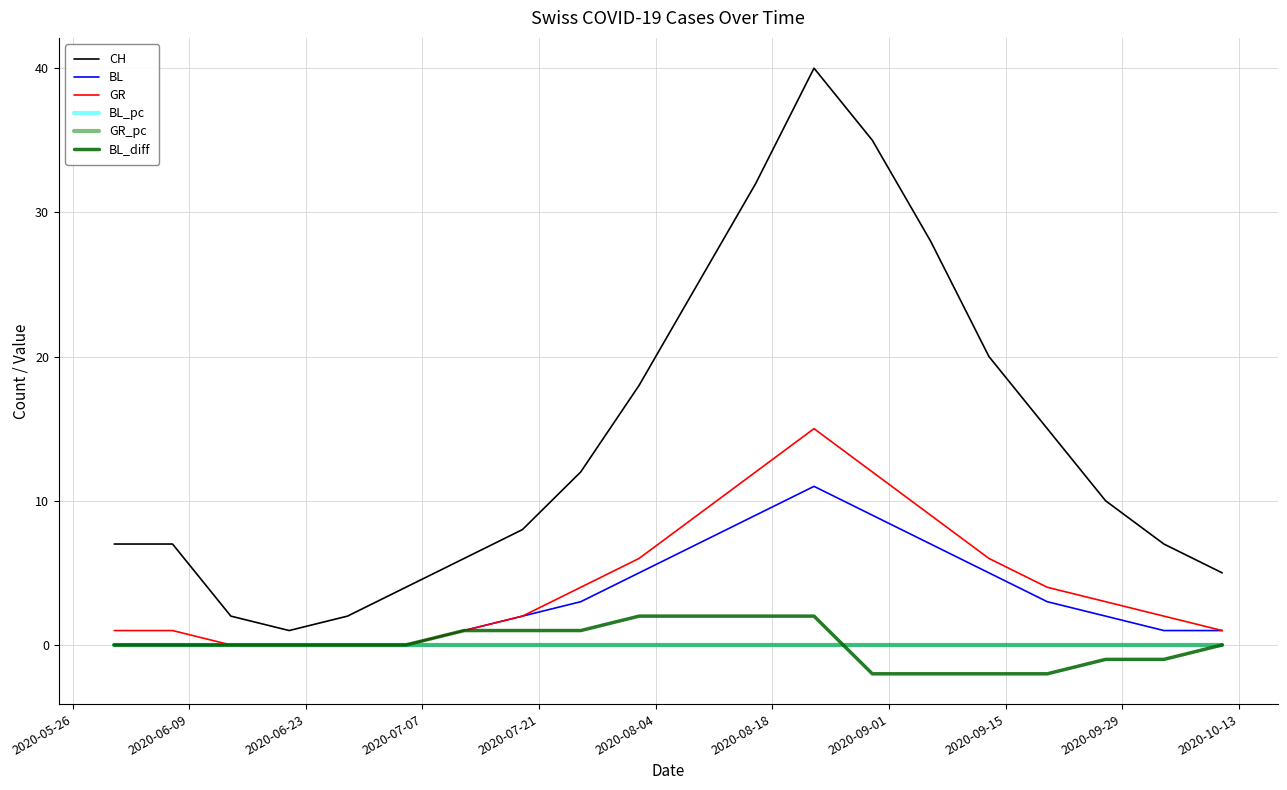

Is this an area chart (filled region under the line)?

No